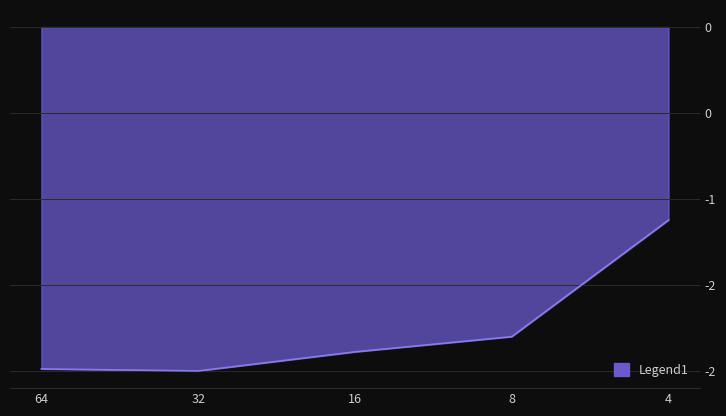

Rank the categories by value from lowest to highest.

32, 64, 16, 8, 4